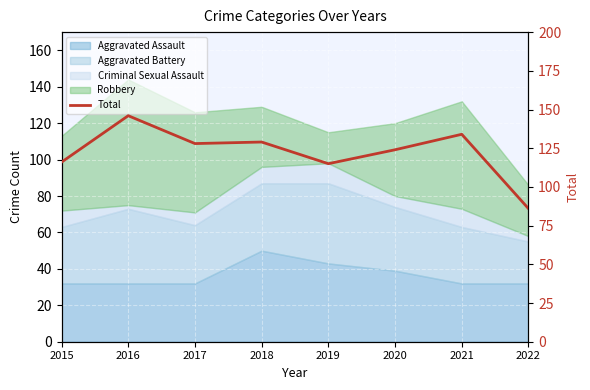

Reading left to right, list all the values displayed in this chart.

116	146	128	129	115	124	134	86